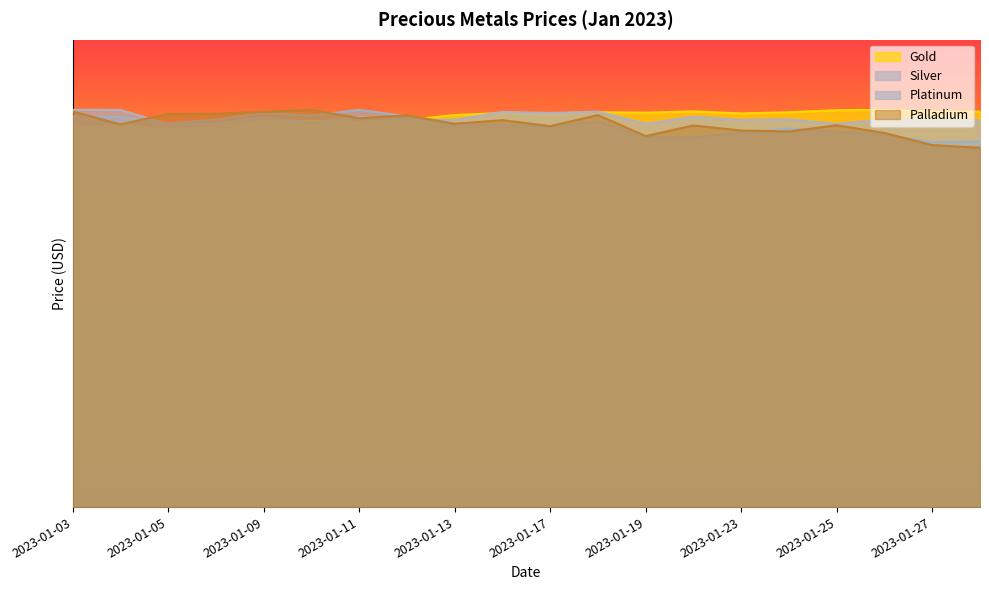

How many intersections are there between Platinum and Gold?

1